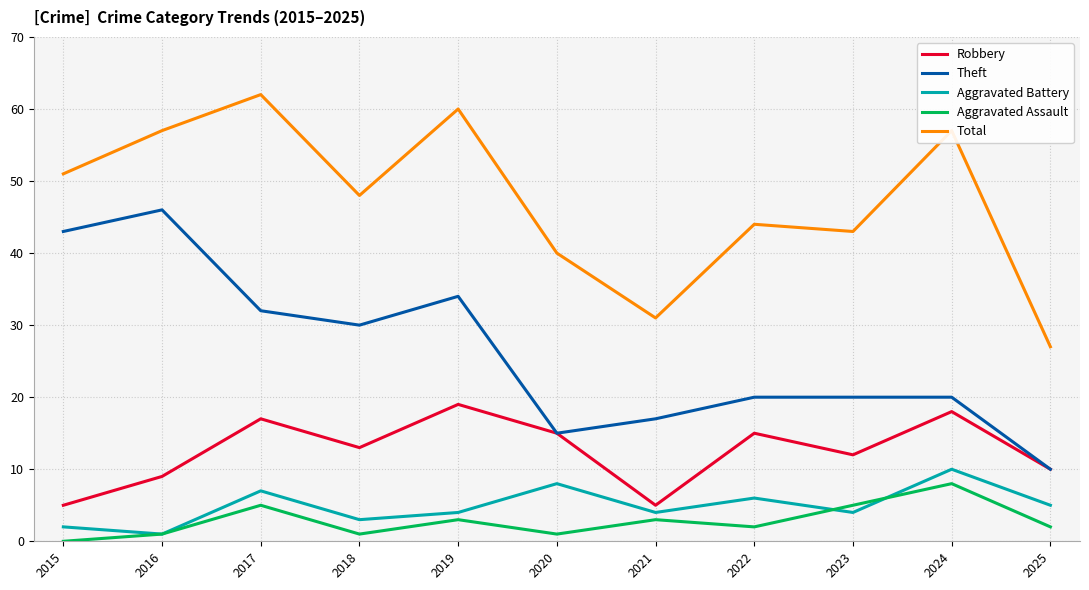

What is the maximum value for Total?

62